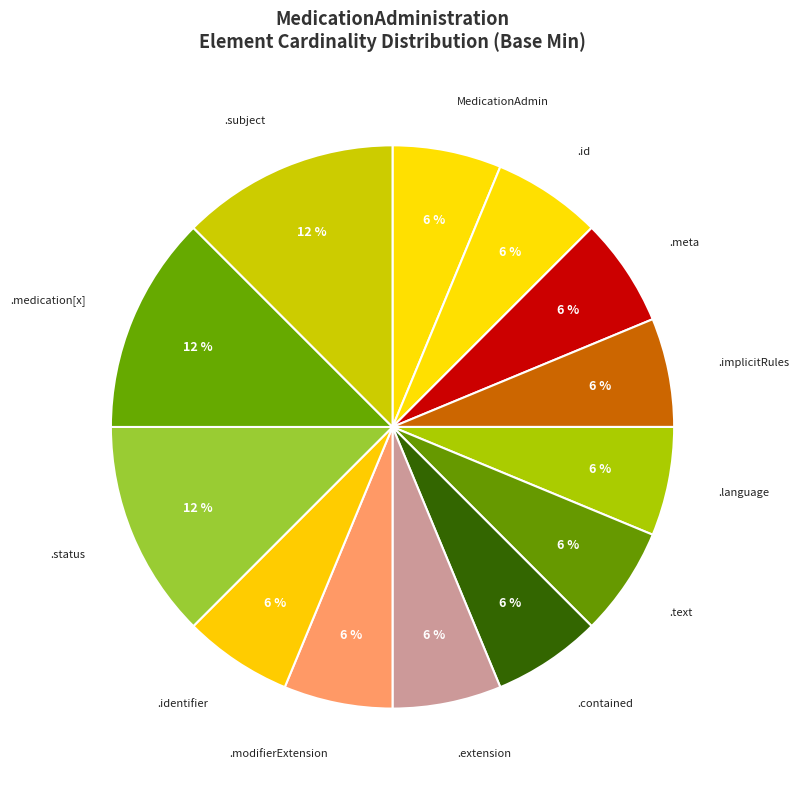

Count the number of slices in the pie.

13